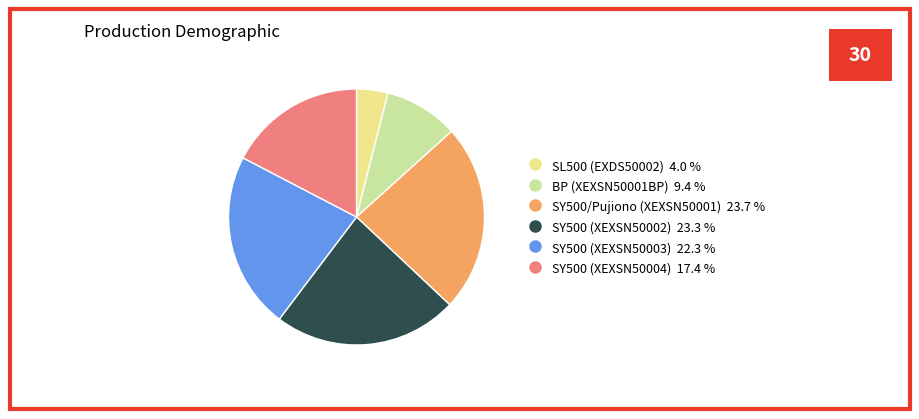

Is there a majority slice in this chart?

No